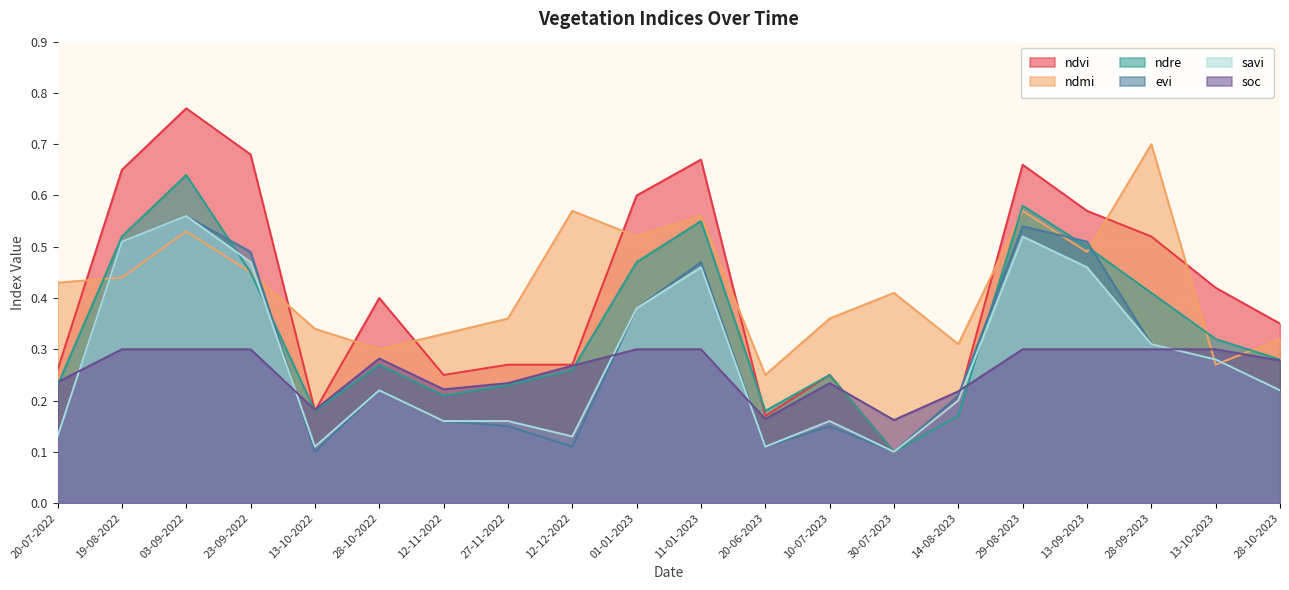

What is the difference between the highest and lowest values at 19-08-2022?

0.4